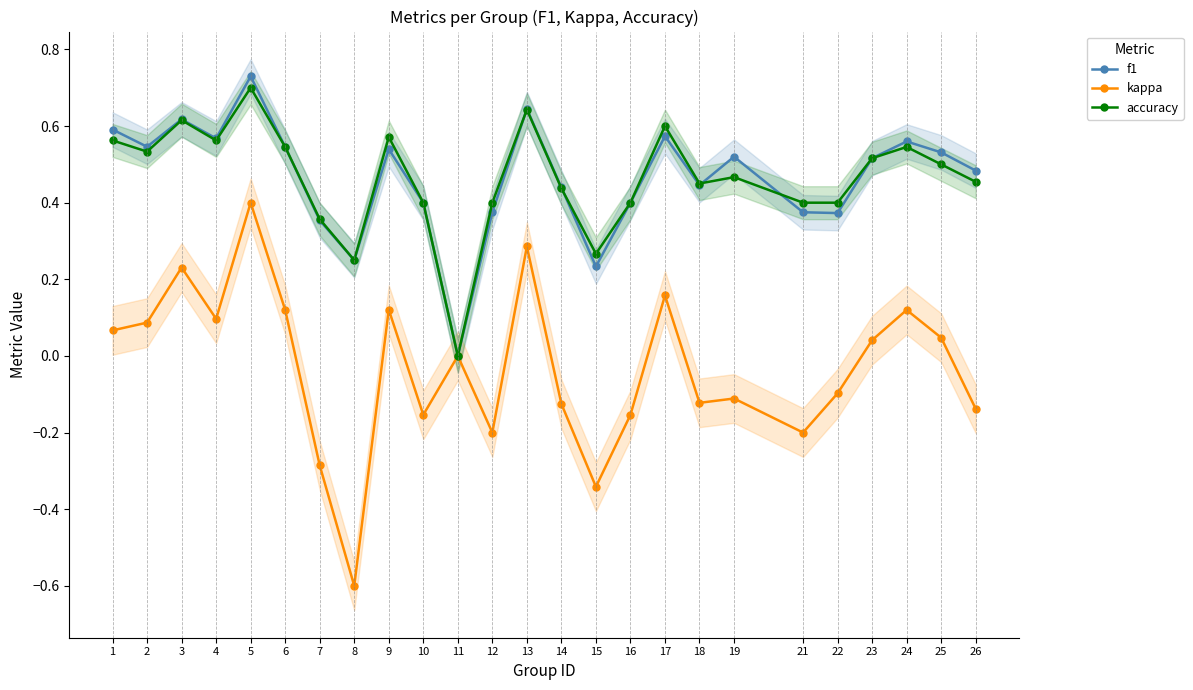

Rank the series by their maximum value, from lowest to highest.

kappa, accuracy, f1